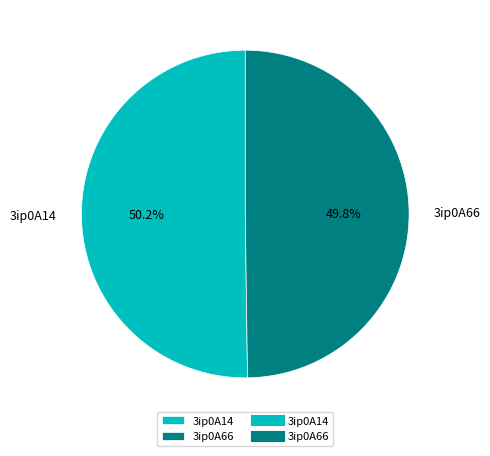

Does any single category account for the majority?

Yes